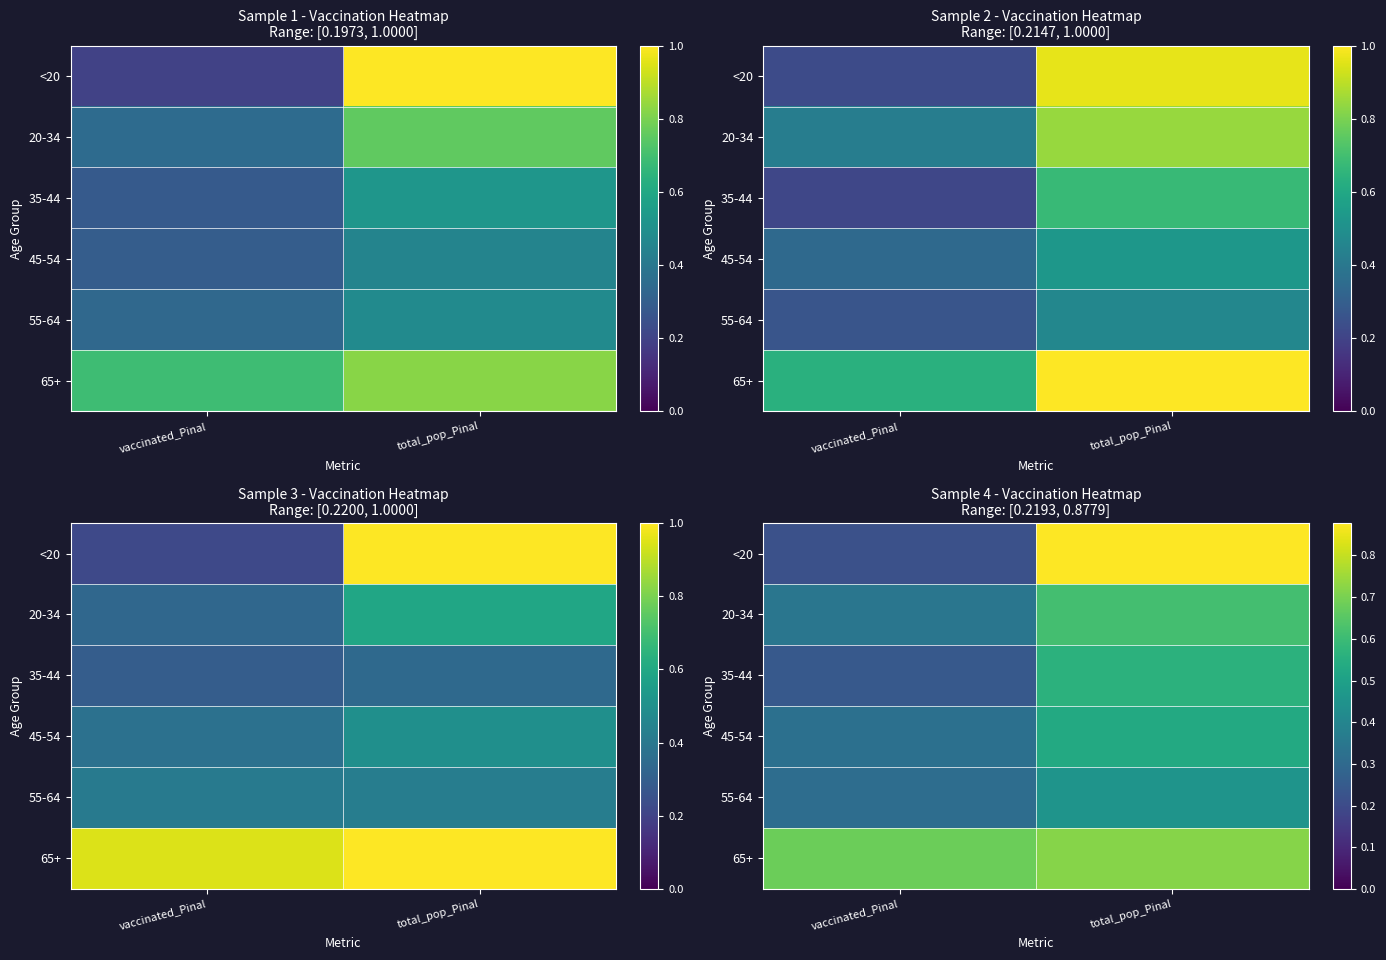

Count the 35-44 values in the range 0 to 1.

2